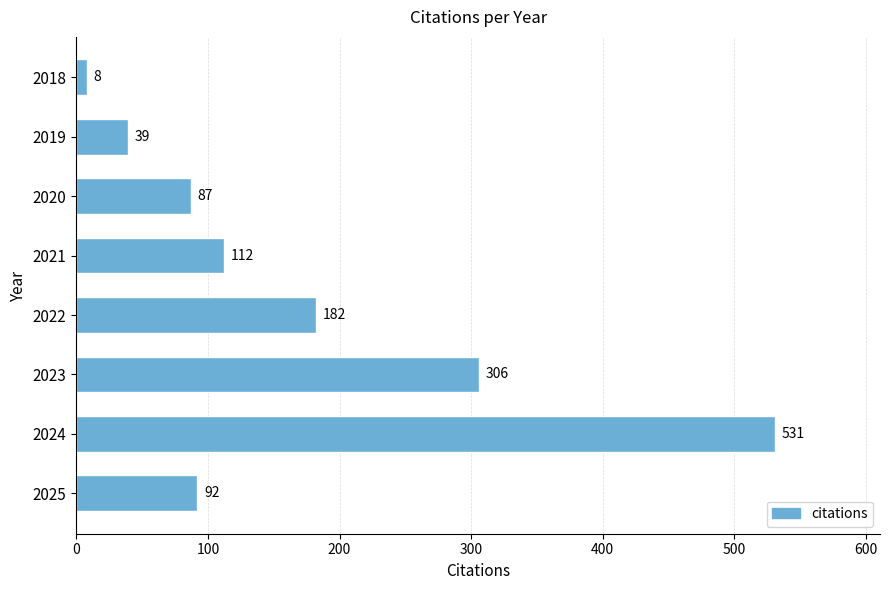

Which has a higher value, 2025 or 2018?

2025